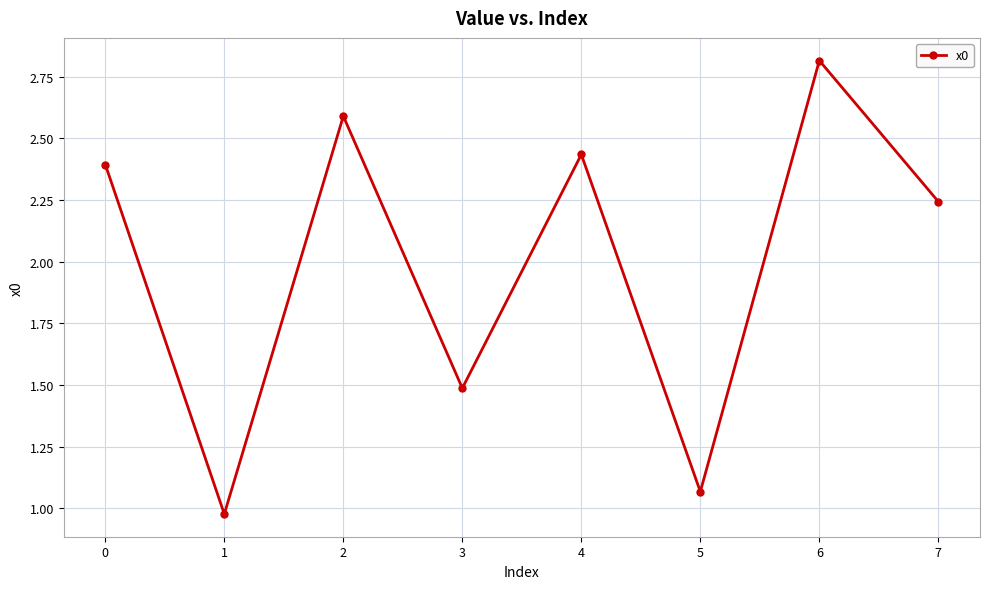

Rank the categories by value from lowest to highest.

1, 5, 3, 7, 0, 4, 2, 6